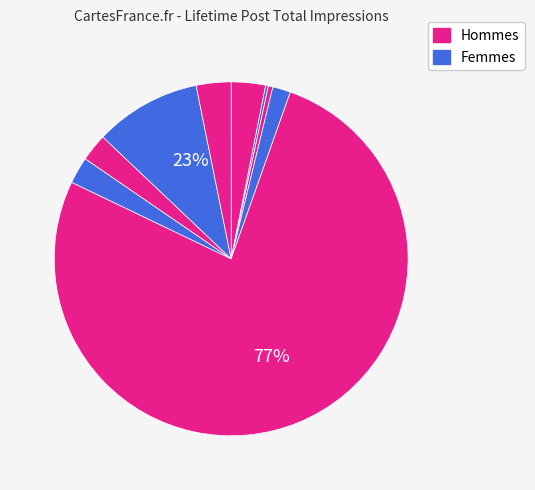

Count the number of slices in the pie.

9